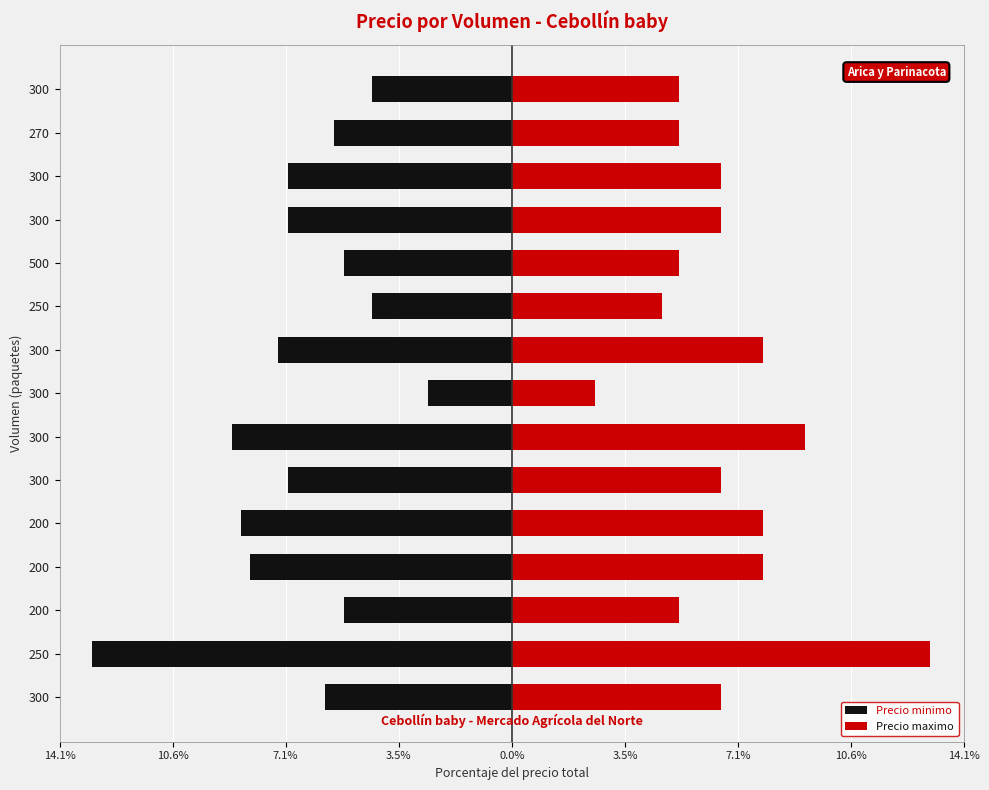

Reading left to right, list all the values displayed in this chart.

Precio minimo: -5.8	-13.1	-5.2	-8.2	-8.5	-7.0	-8.7	-2.6	-7.3	-4.4	-5.2	-7.0	-7.0	-5.5	-4.4
Precio maximo: 6.5	13.1	5.2	7.8	7.8	6.5	9.1	2.6	7.8	4.7	5.2	6.5	6.5	5.2	5.2